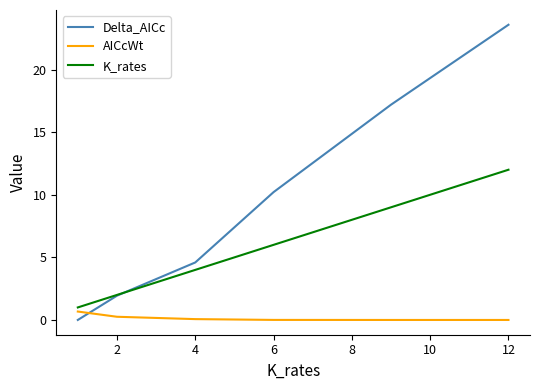

Which series has the largest range (max minus min)?

Delta_AICc